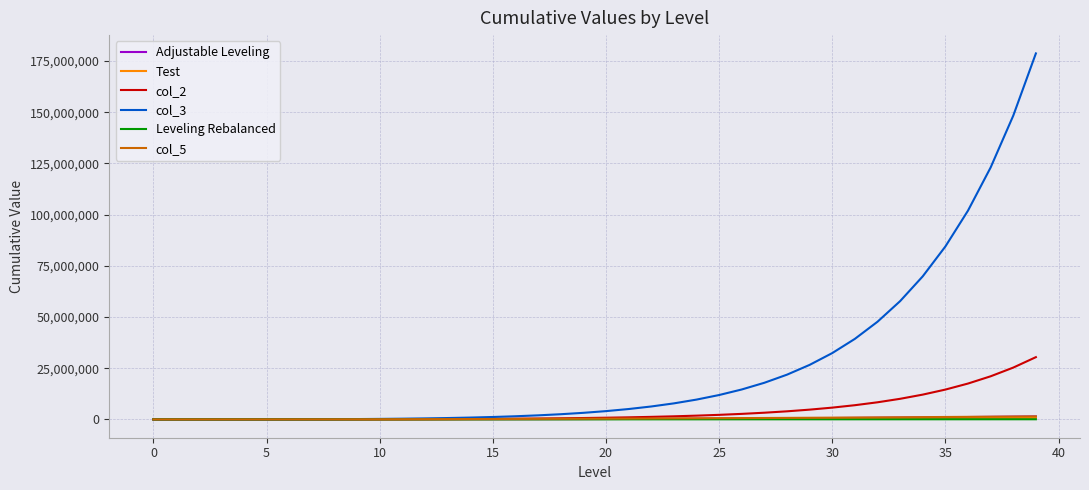

Which series has the largest range (max minus min)?

col_3